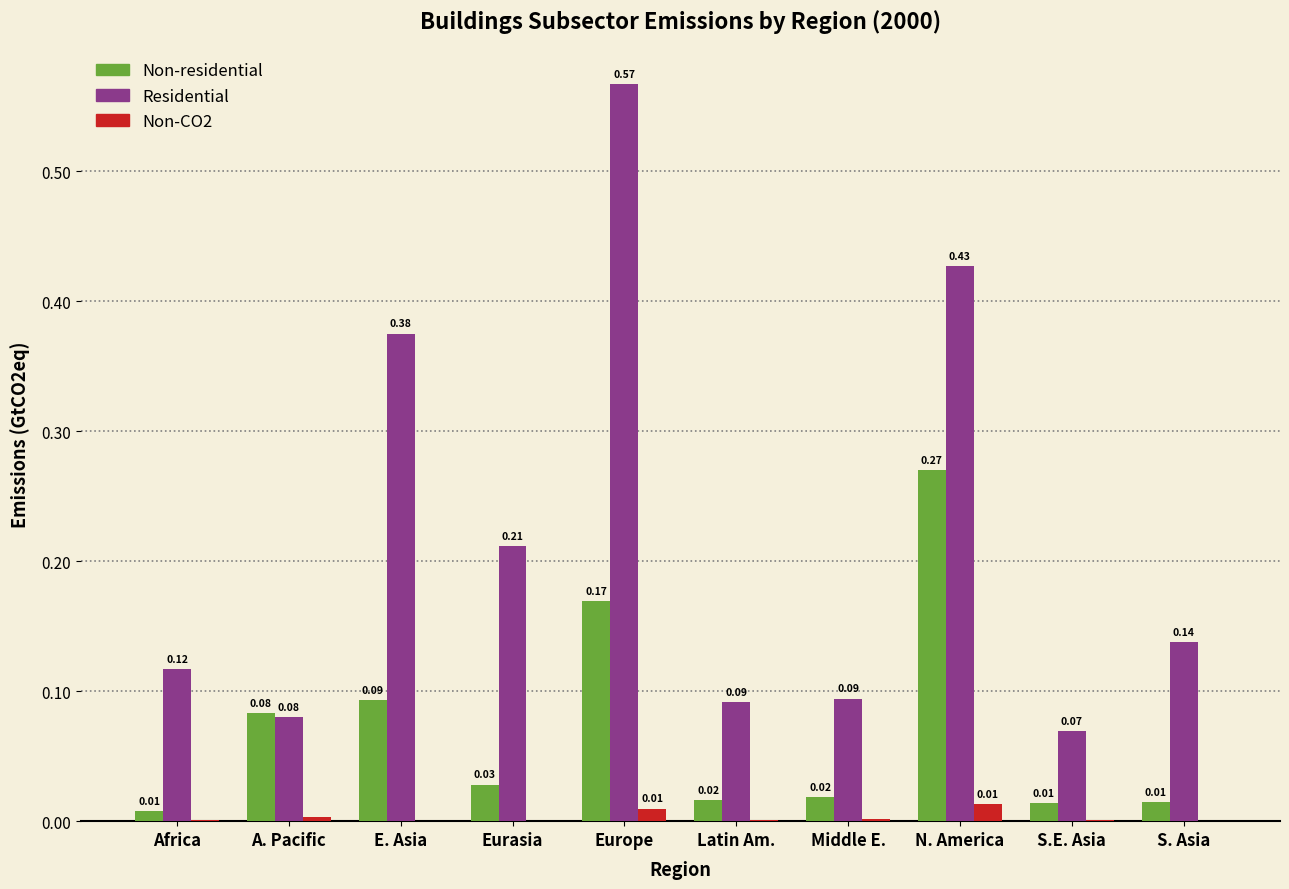

At which category is the sum across all series the highest?

Europe